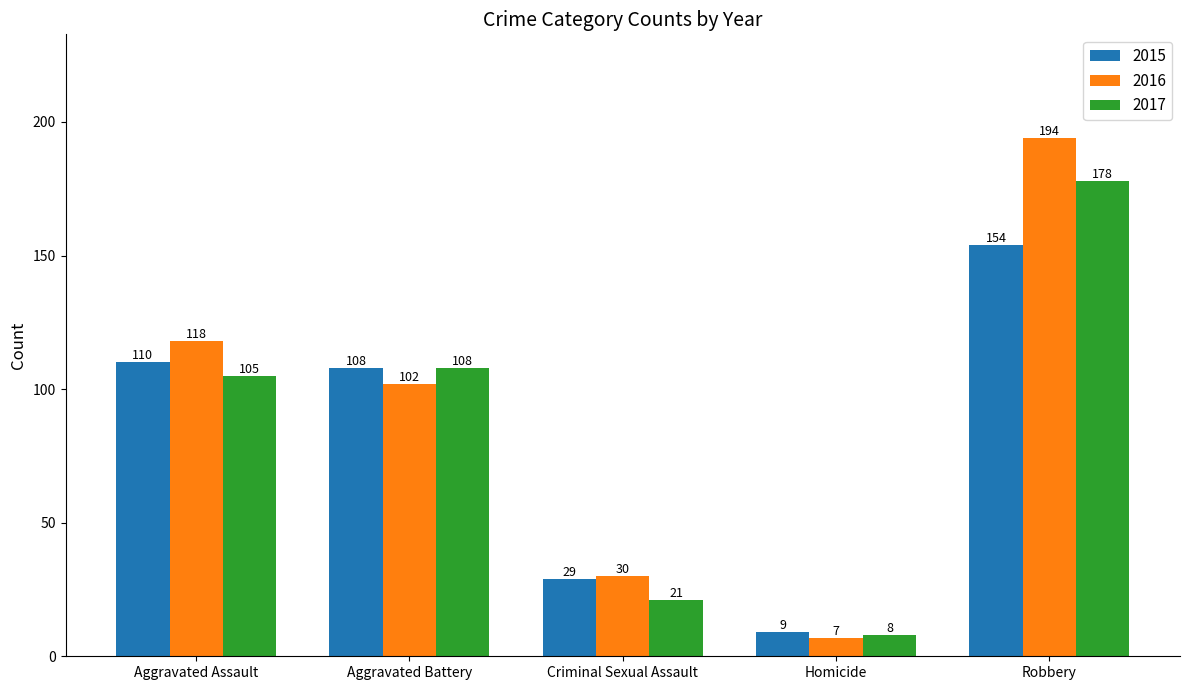

How many values in the 2016 series are below 102?

2